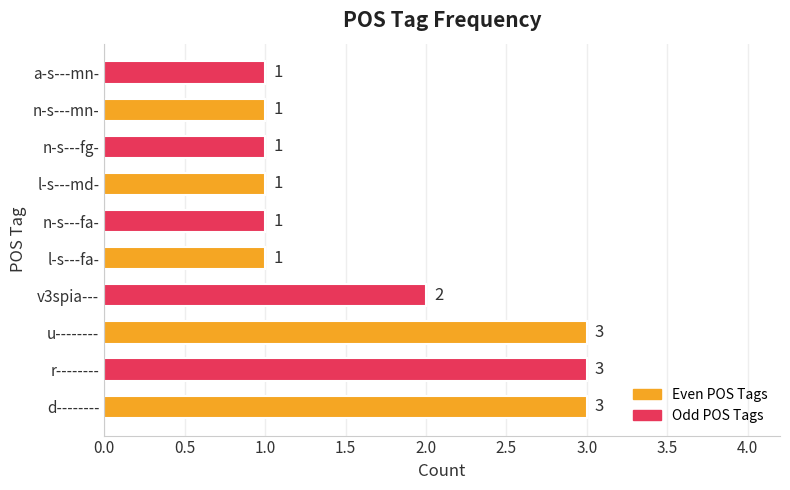

What is the maximum value shown in the chart?

3